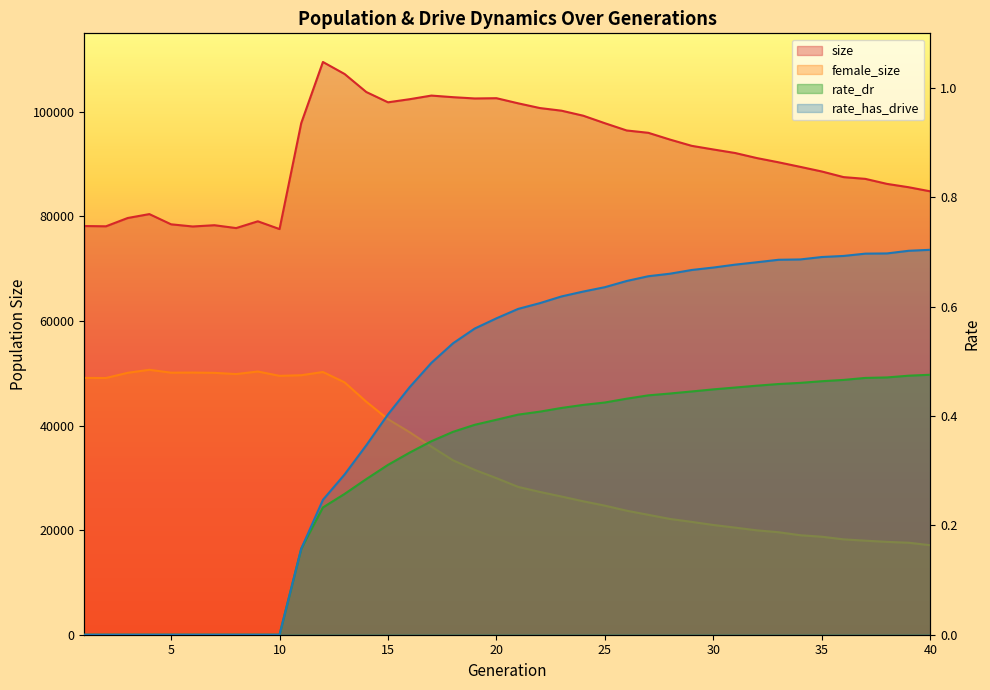

What is the difference between the second highest and minimum values in the rate_dr series?

0.5